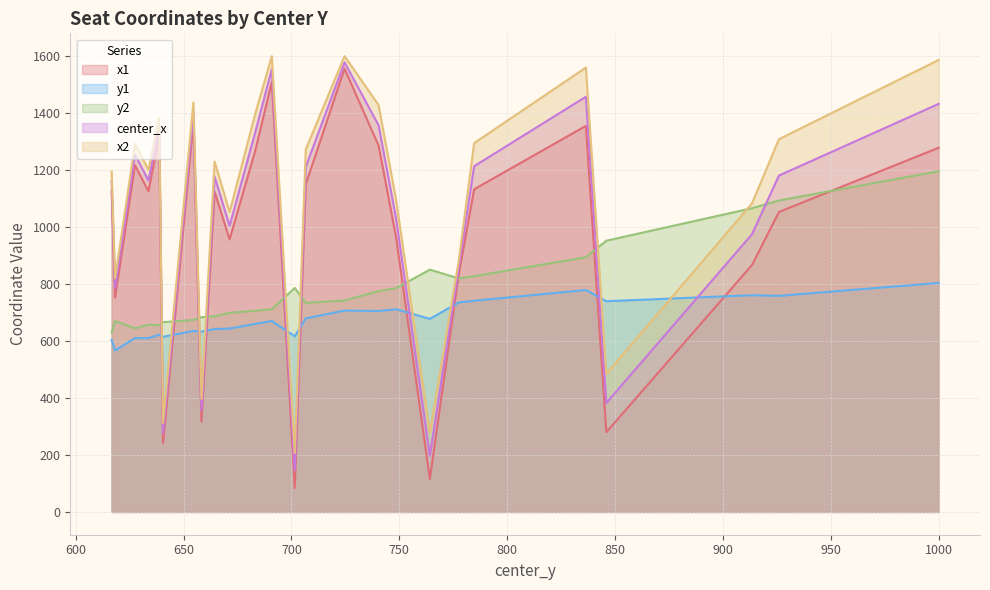

What are all the series names shown in the legend?

x1, y1, y2, center_x, x2